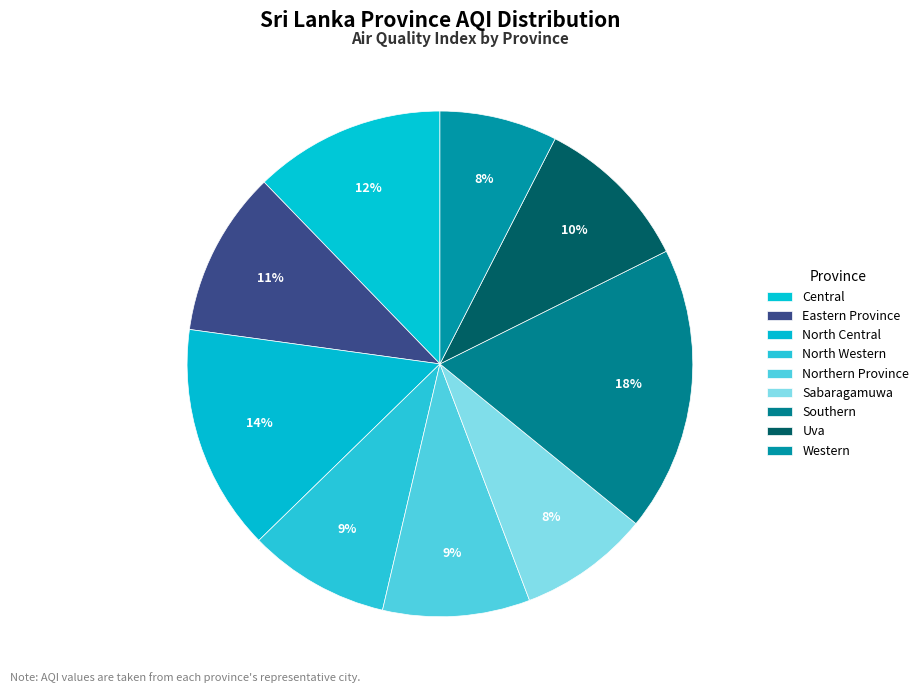

Count the number of slices in the pie.

9